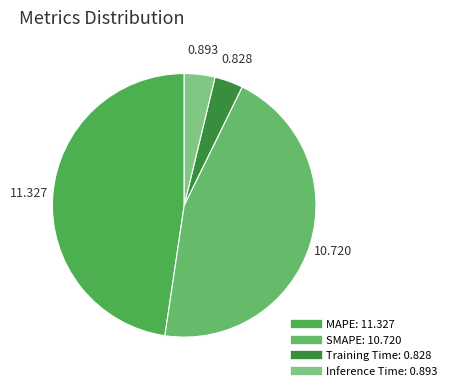

Between MAPE and Training Time, which is larger?

MAPE